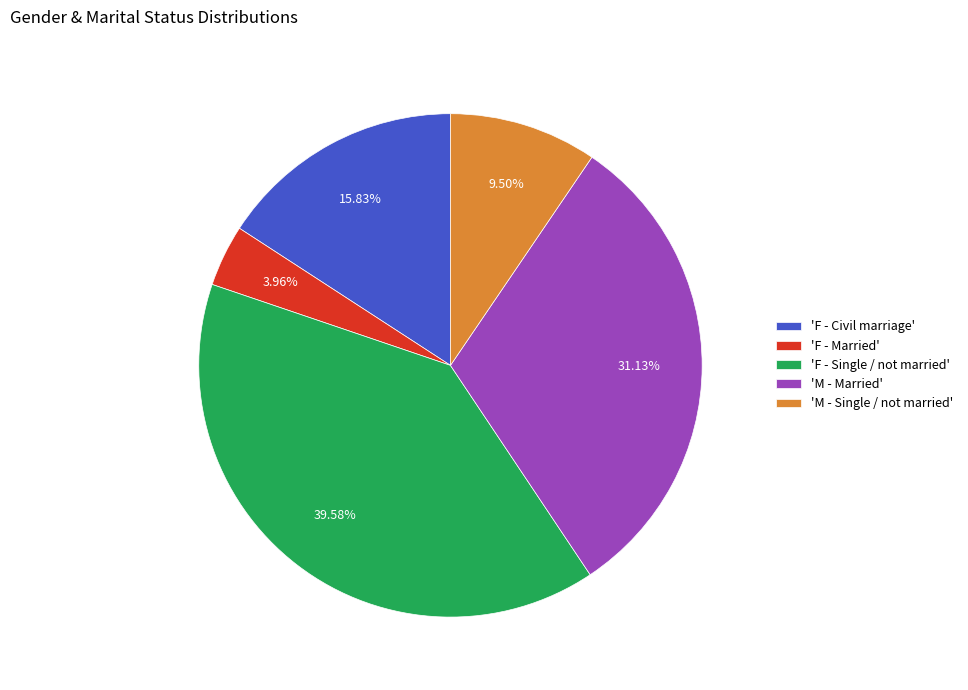

Is the sum of 'F - Single / not married' and 'M - Single / not married' greater than half?

No